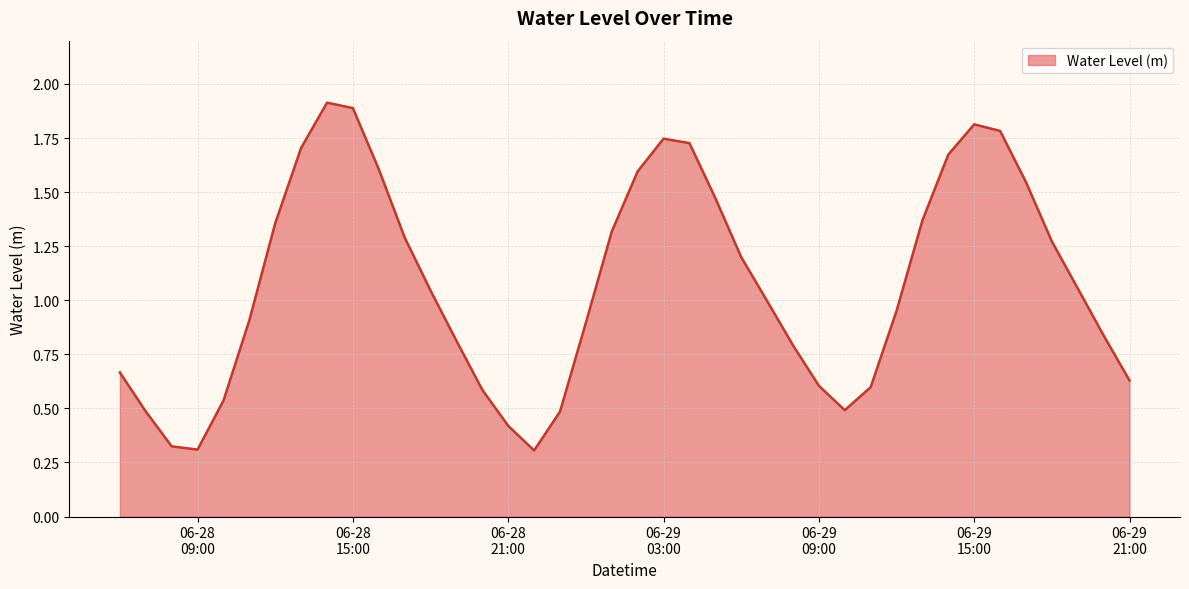

True or false: the data has more than 1 interior local peaks.

True